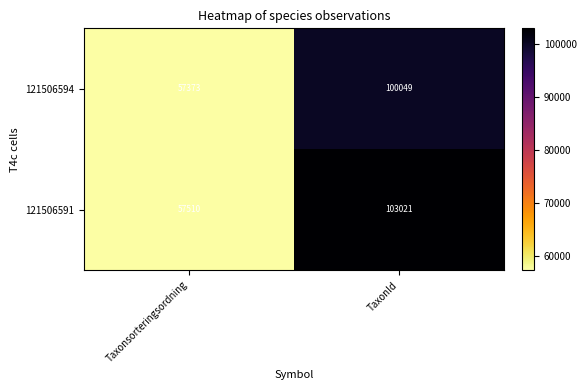

Which series has the largest total across all categories?

121506591